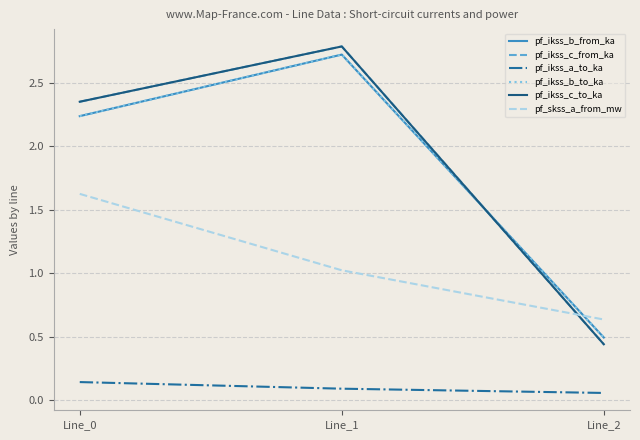

Does the chart display data point markers on the line(s)?

No